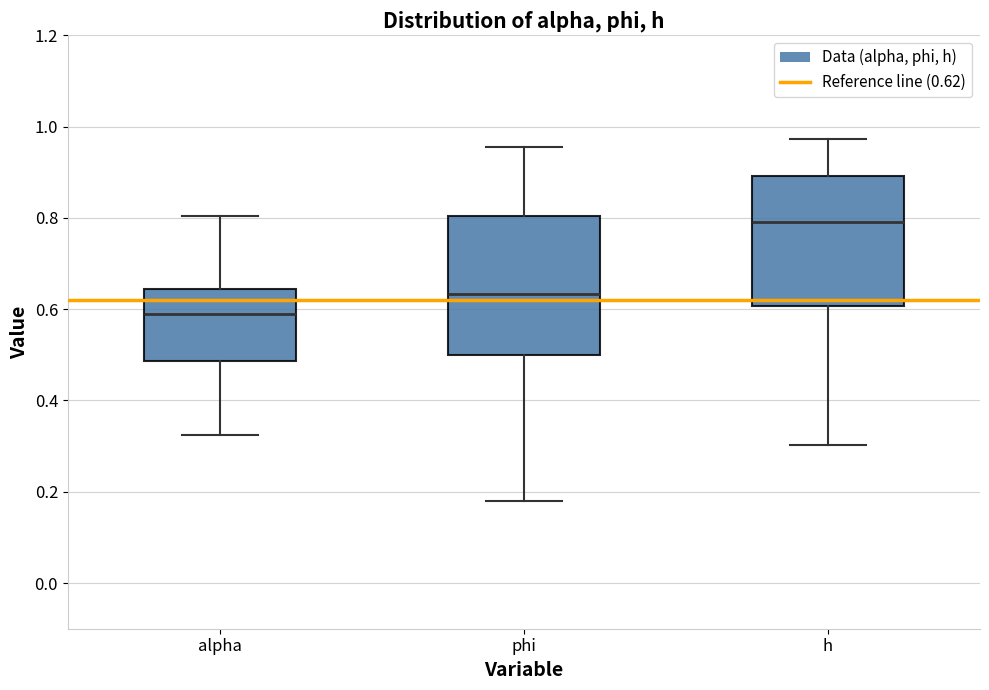

Where does the lower whisker of the box for alpha end on the y-axis? The values are not printed on the chart, so give them approximately, as read against the axis.

0.32